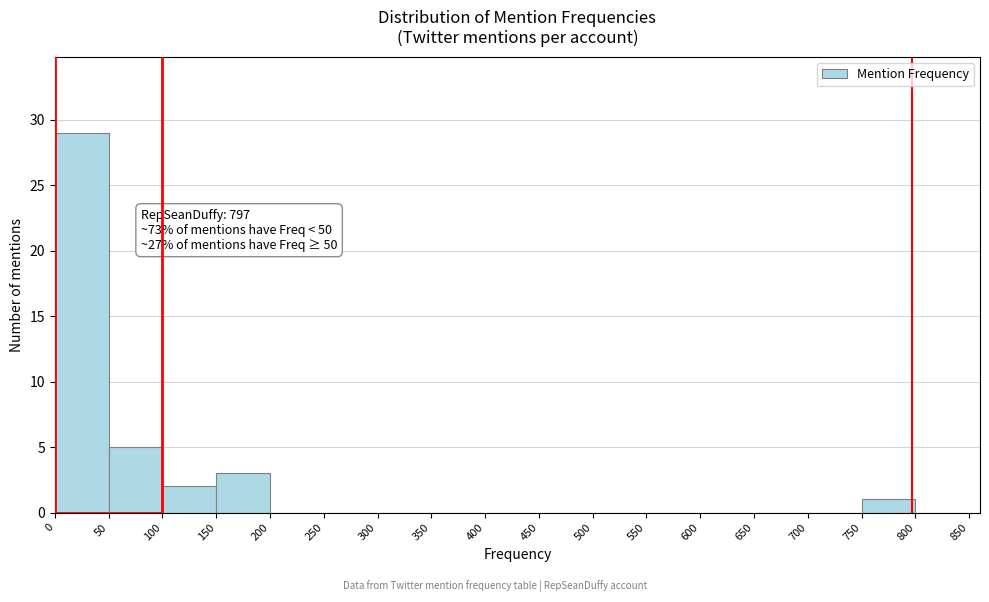

Over which range of the x-axis is the bar tallest?

0 to 50